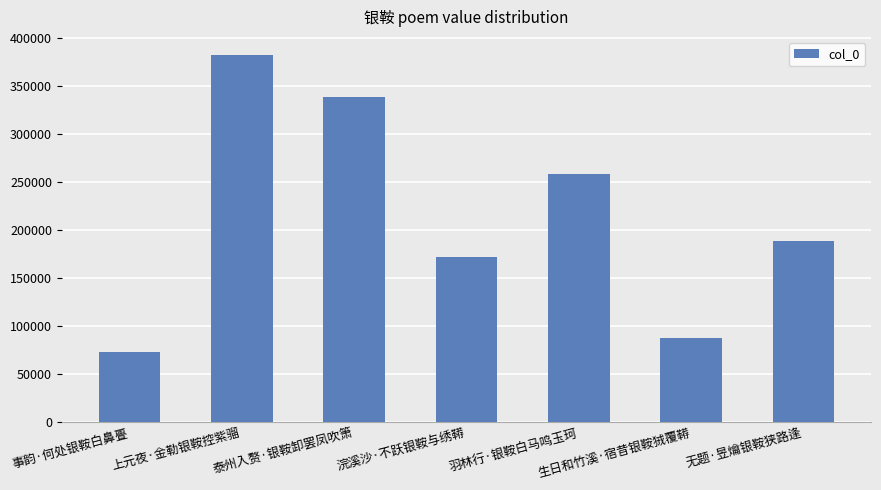

What is the value of the 3rd bar from the left?

338395